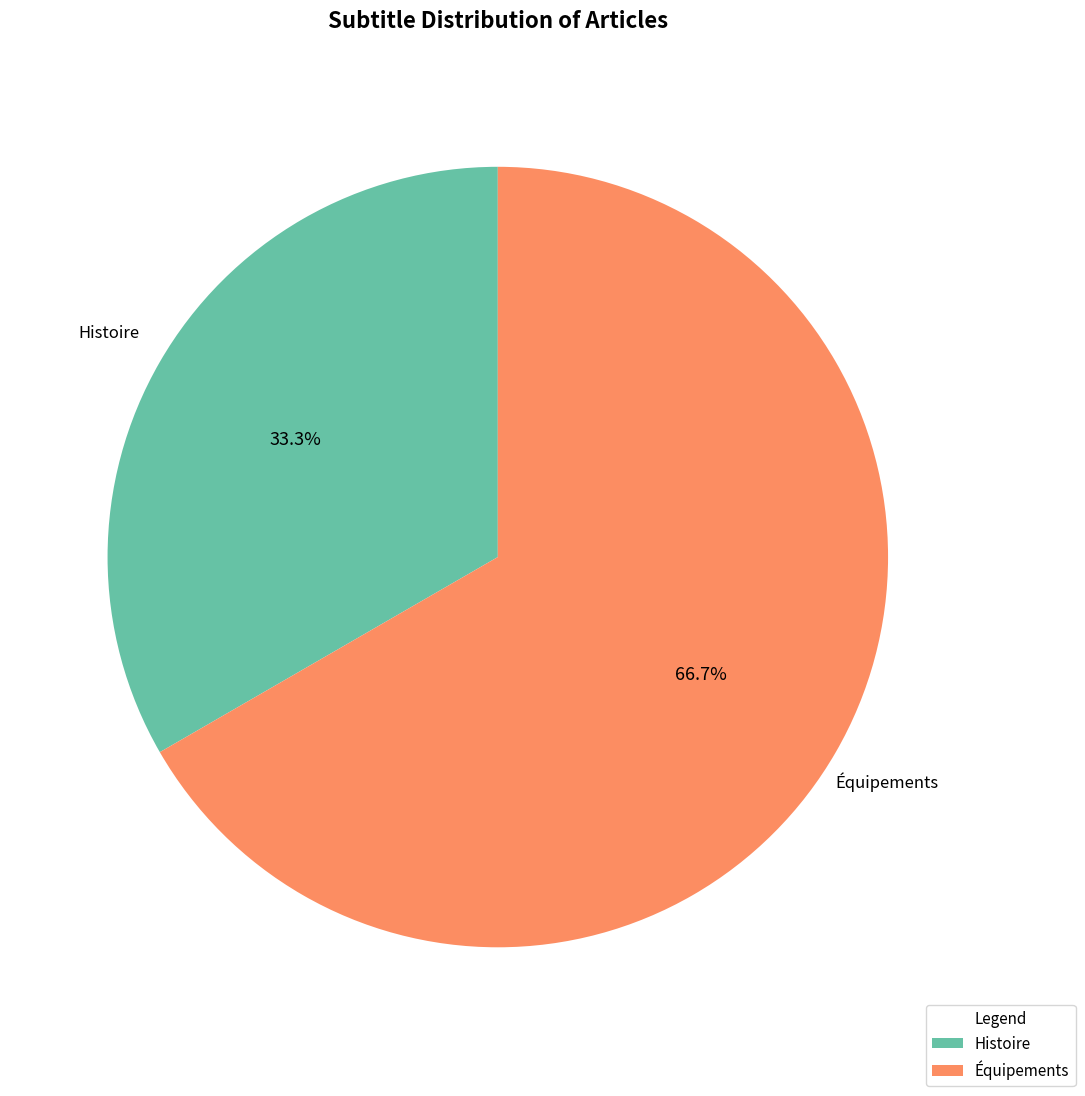

What is the smallest slice in the pie chart?

Histoire